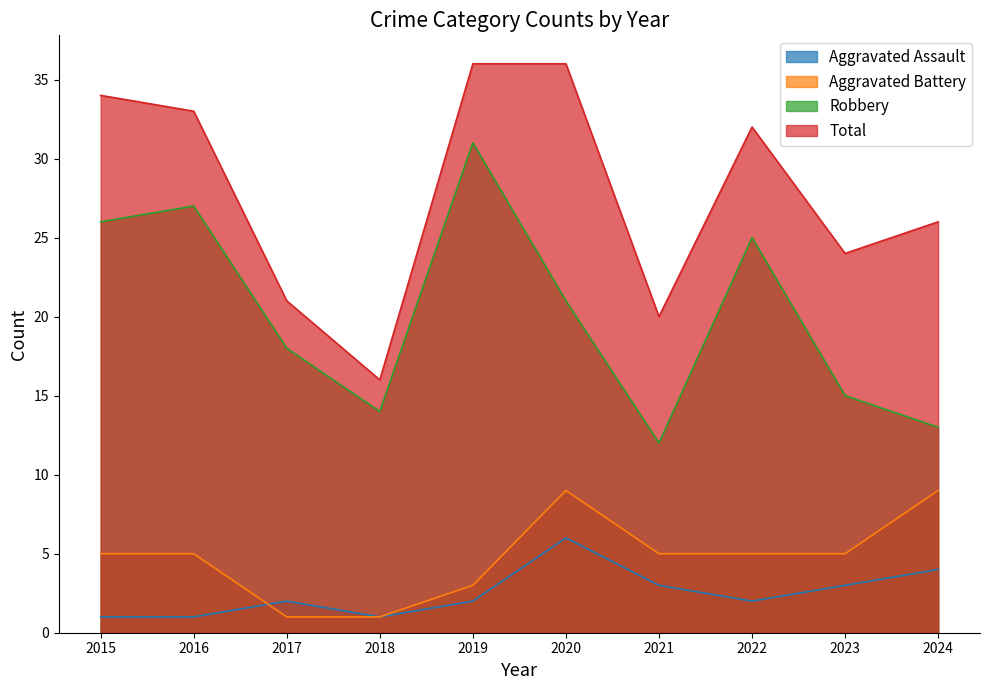

What is the difference between the Robbery values at 2018 and 2020?

7